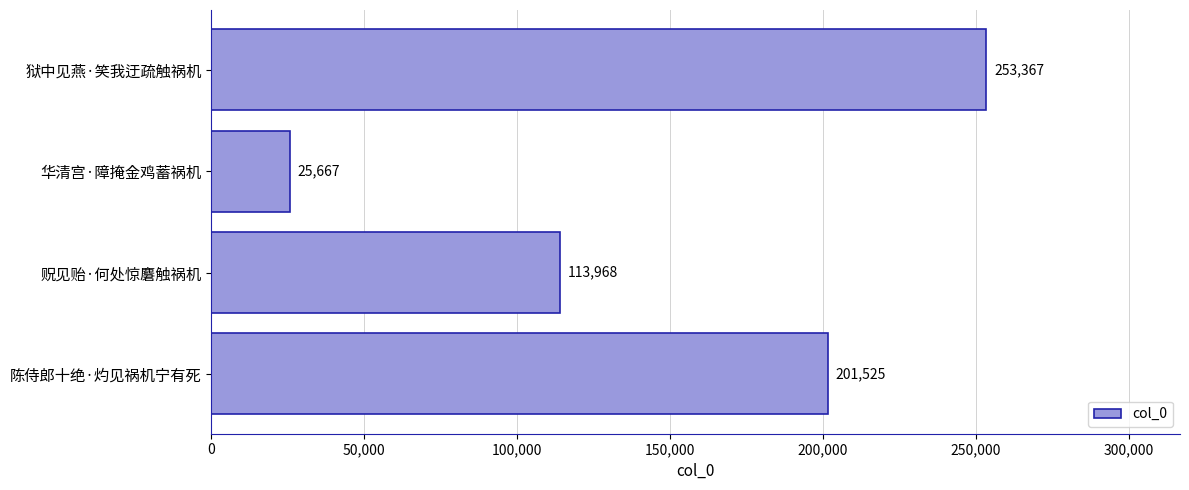

How many values are between 113968 and 253367?

3